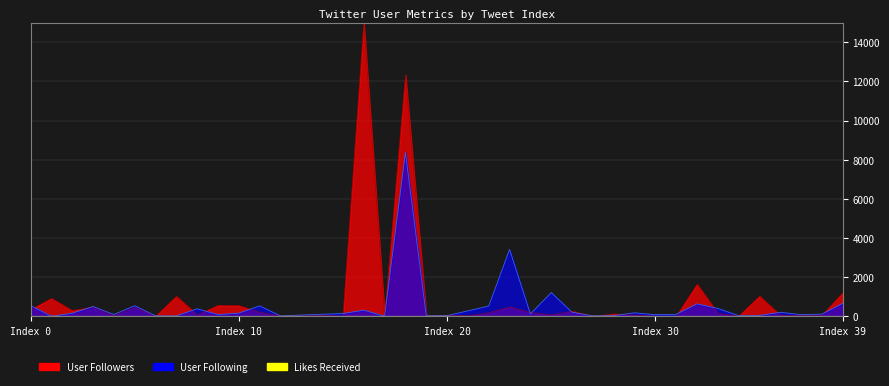

At which label does User Following reach its minimum?

1